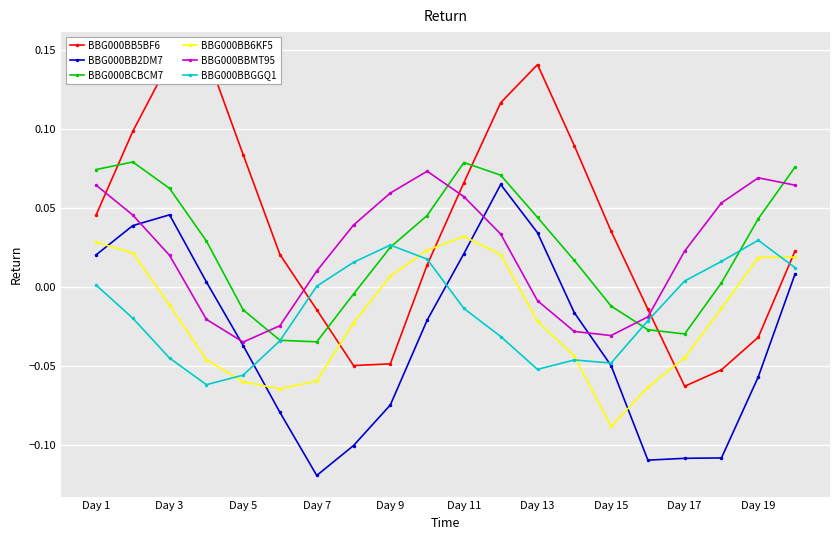

Reading left to right, what are all the values shown in this chart?

BBG000BB5BF6: 0.0	0.1	0.1	0.1	0.1	0.0	-0.0	-0.0	-0.0	0.0	0.1	0.1	0.1	0.1	0.0	-0.0	-0.1	-0.1	-0.0	0.0
BBG000BB2DM7: 0.0	0.0	0.0	0.0	-0.0	-0.1	-0.1	-0.1	-0.1	-0.0	0.0	0.1	0.0	-0.0	-0.0	-0.1	-0.1	-0.1	-0.1	0.0
BBG000BCBCM7: 0.1	0.1	0.1	0.0	-0.0	-0.0	-0.0	-0.0	0.0	0.0	0.1	0.1	0.0	0.0	-0.0	-0.0	-0.0	0.0	0.0	0.1
BBG000BB6KF5: 0.0	0.0	-0.0	-0.0	-0.1	-0.1	-0.1	-0.0	0.0	0.0	0.0	0.0	-0.0	-0.0	-0.1	-0.1	-0.0	-0.0	0.0	0.0
BBG000BBMT95: 0.1	0.0	0.0	-0.0	-0.0	-0.0	0.0	0.0	0.1	0.1	0.1	0.0	-0.0	-0.0	-0.0	-0.0	0.0	0.1	0.1	0.1
BBG000BBGGQ1: 0.0	-0.0	-0.0	-0.1	-0.1	-0.0	0.0	0.0	0.0	0.0	-0.0	-0.0	-0.1	-0.0	-0.0	-0.0	0.0	0.0	0.0	0.0